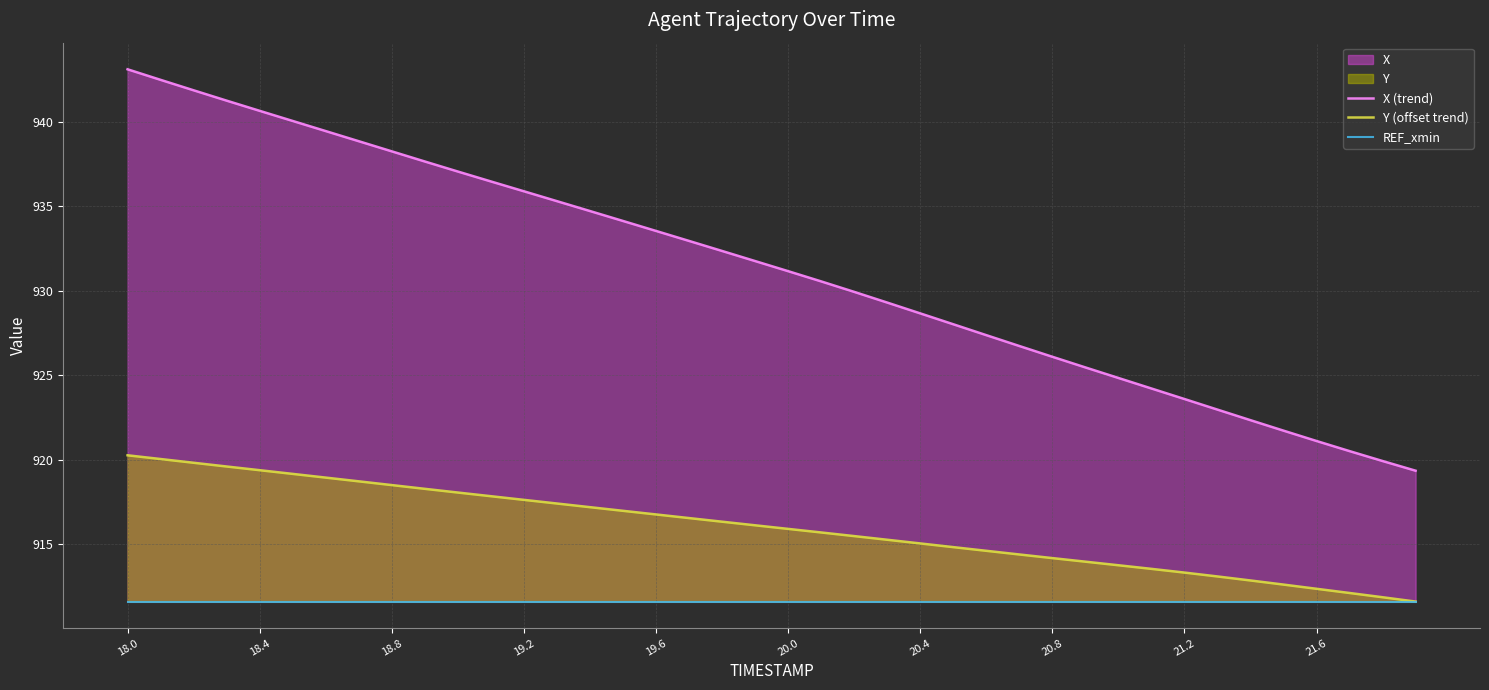

Is it true that Y (offset trend) equals 503.8 at 19.6?

False